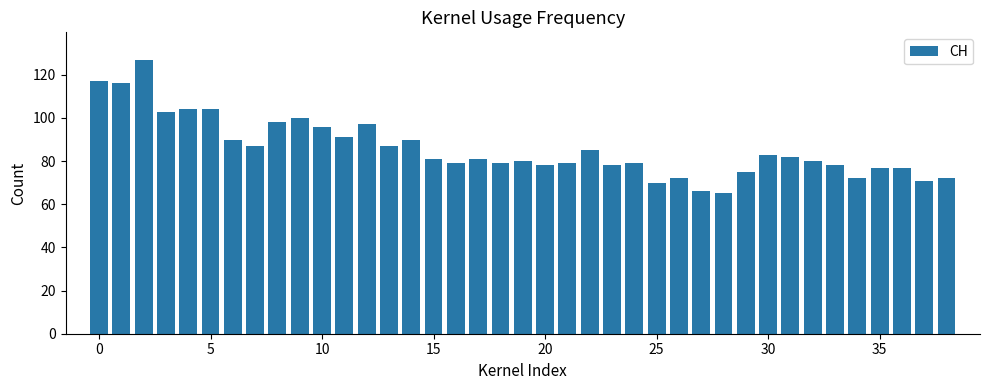

Are the bars horizontal?

No